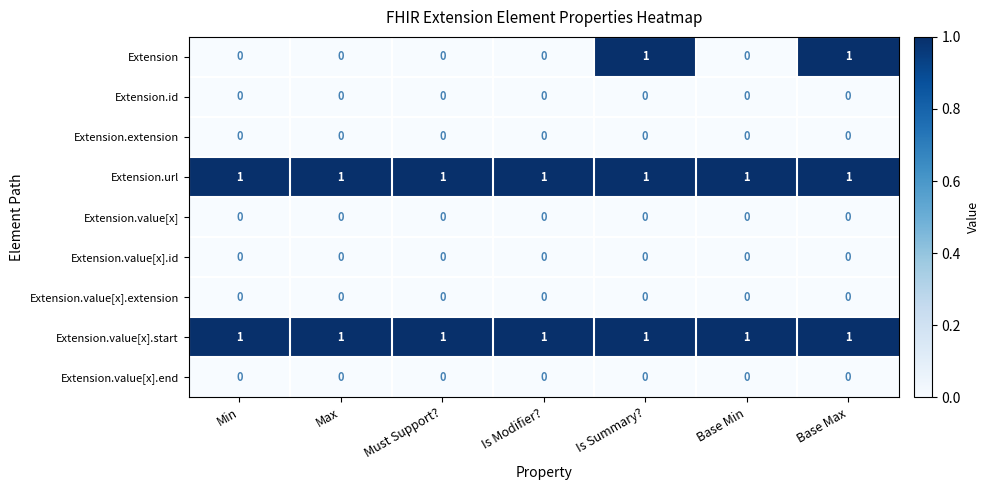

At how many categories does at least one series exceed 0?

7